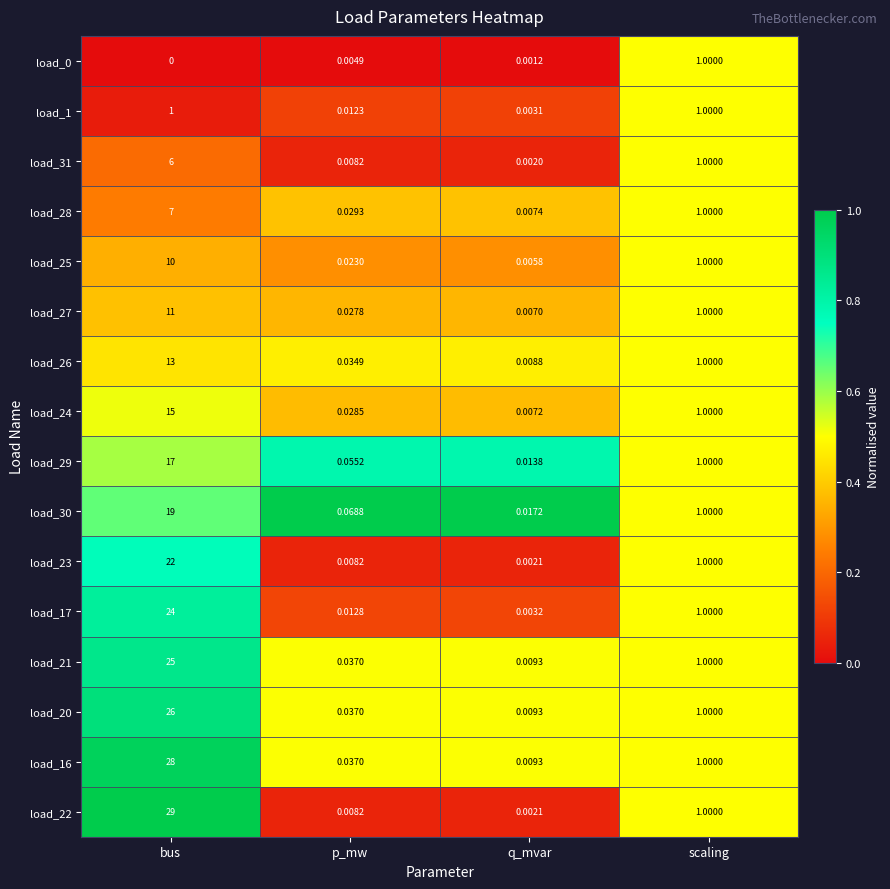

At which category is the sum across all series the highest?

bus